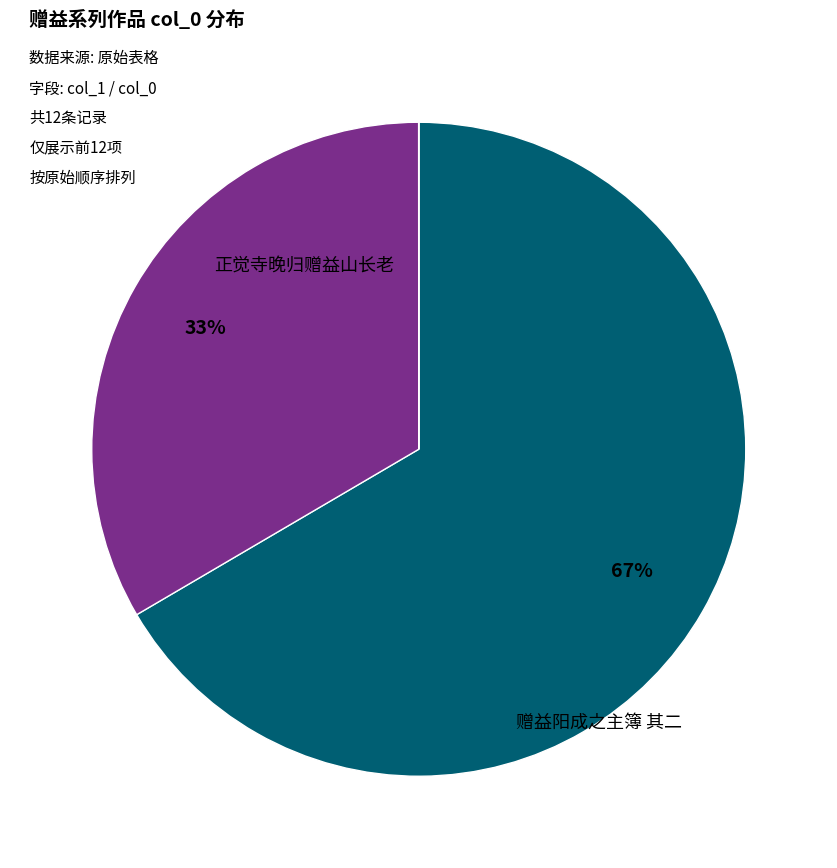

Is there a majority slice in this chart?

Yes